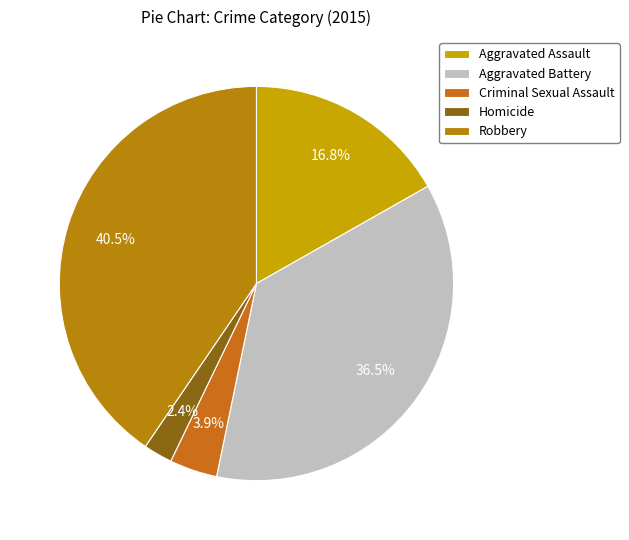

How much of the chart is everything except Criminal Sexual Assault?

96.1%